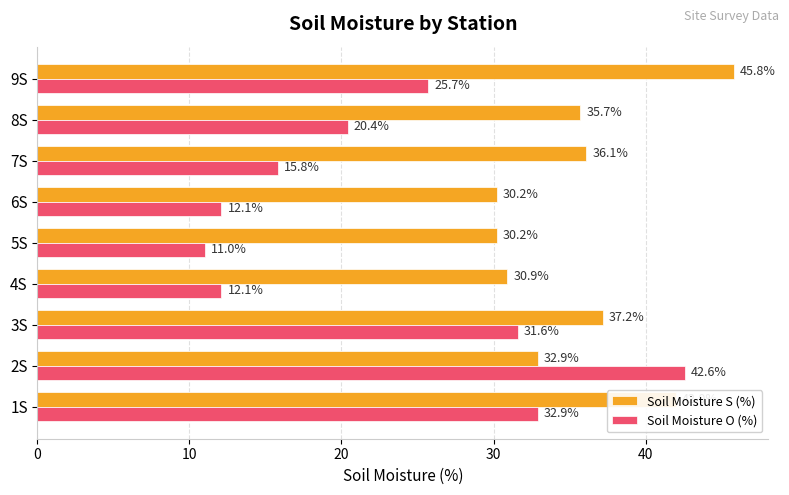

At which category is the sum across all series the highest?

2S